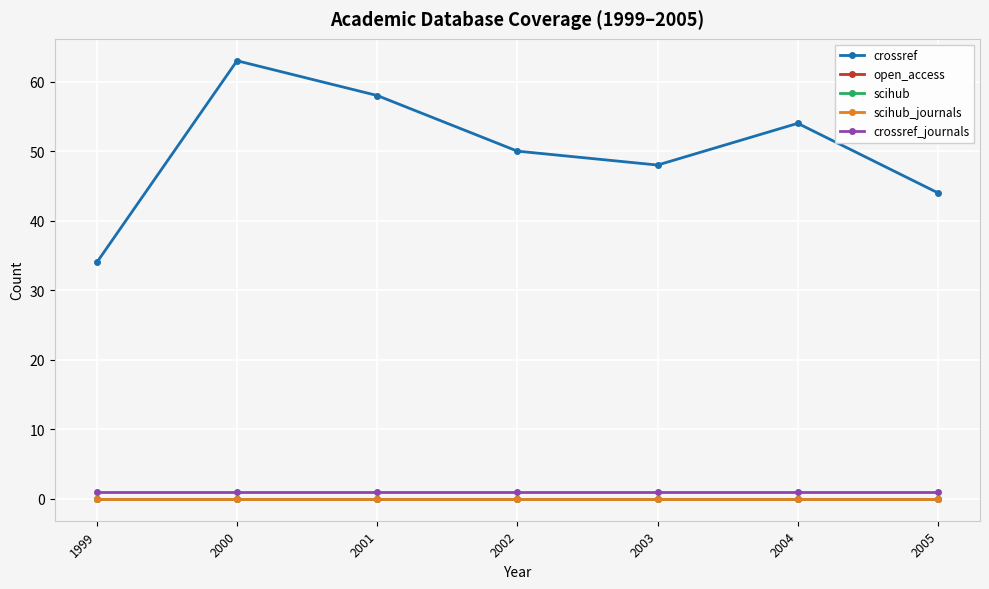

True or false: scihub has a value of 0 at 2001.

True